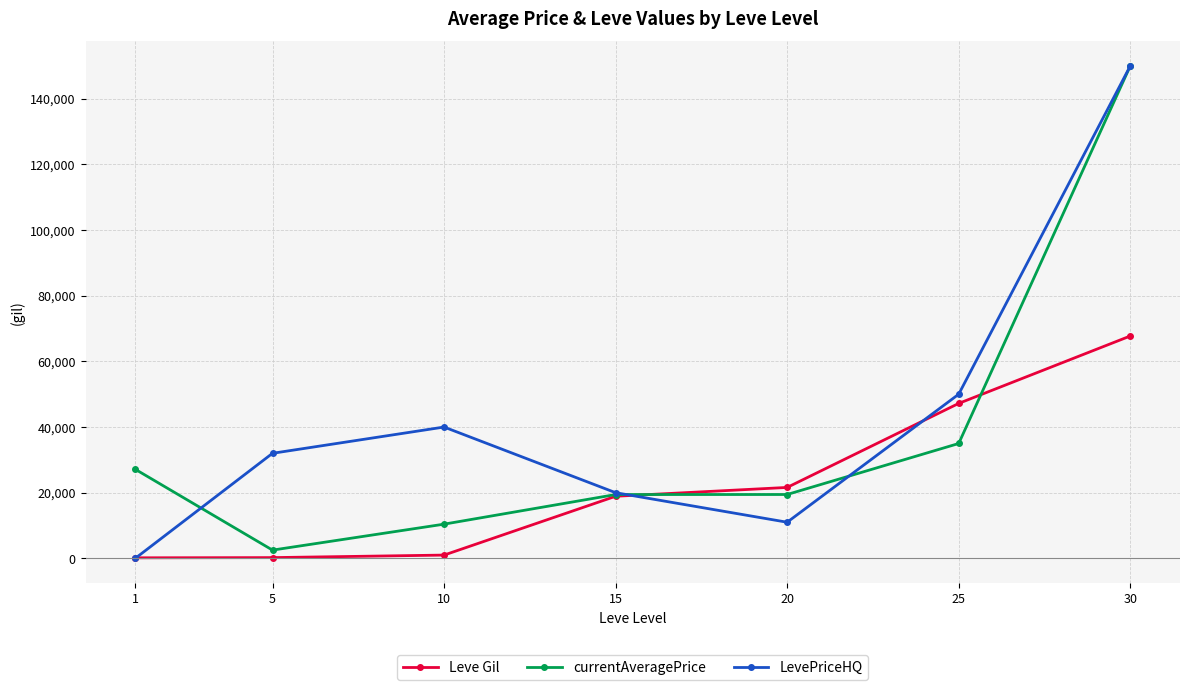

The value of LevePriceHQ at 25 is 50000. True or false?

True